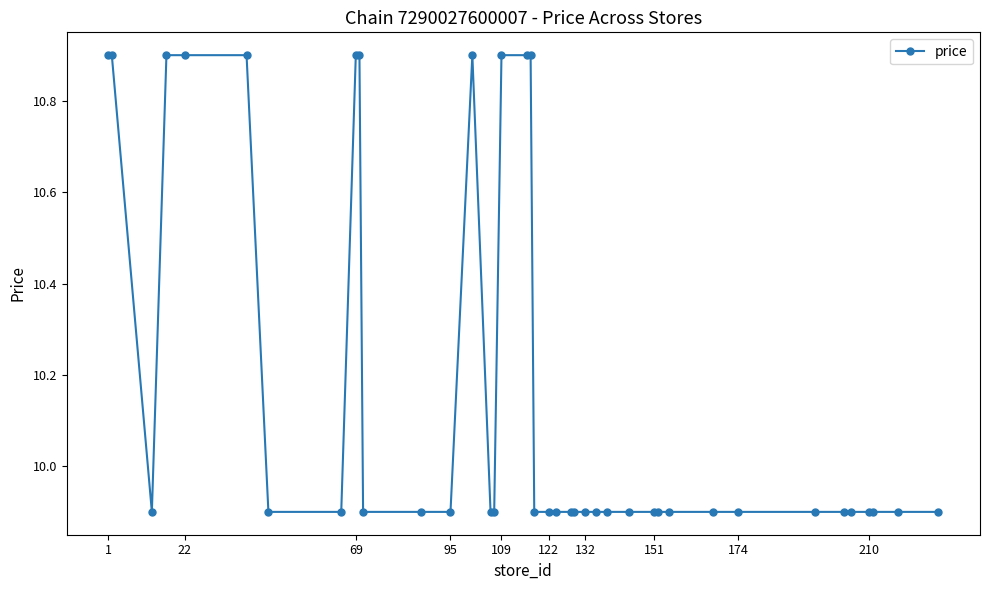

Does the chart have visible grid lines?

No